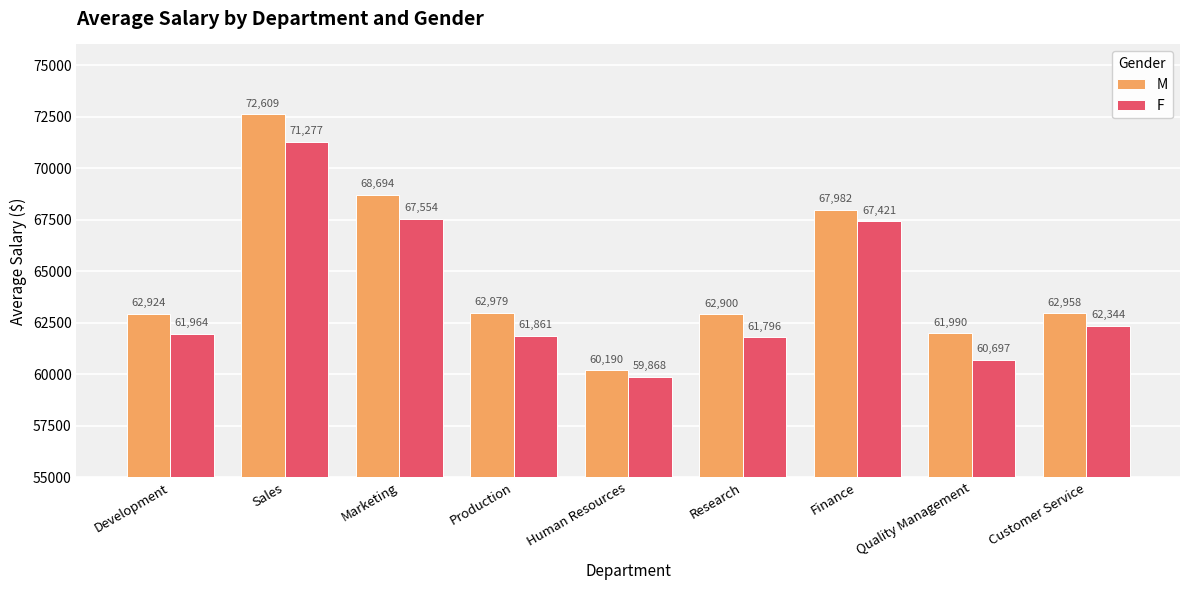

Where does the F series first go above 61963?

Development